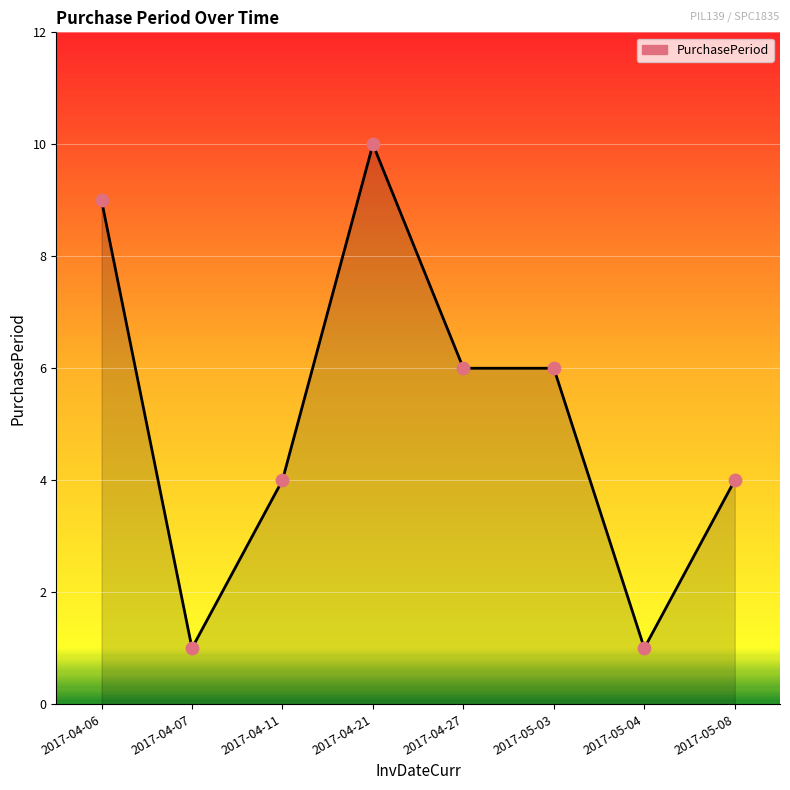

What is the change in value from 2017-04-06 to 2017-05-03?

-3